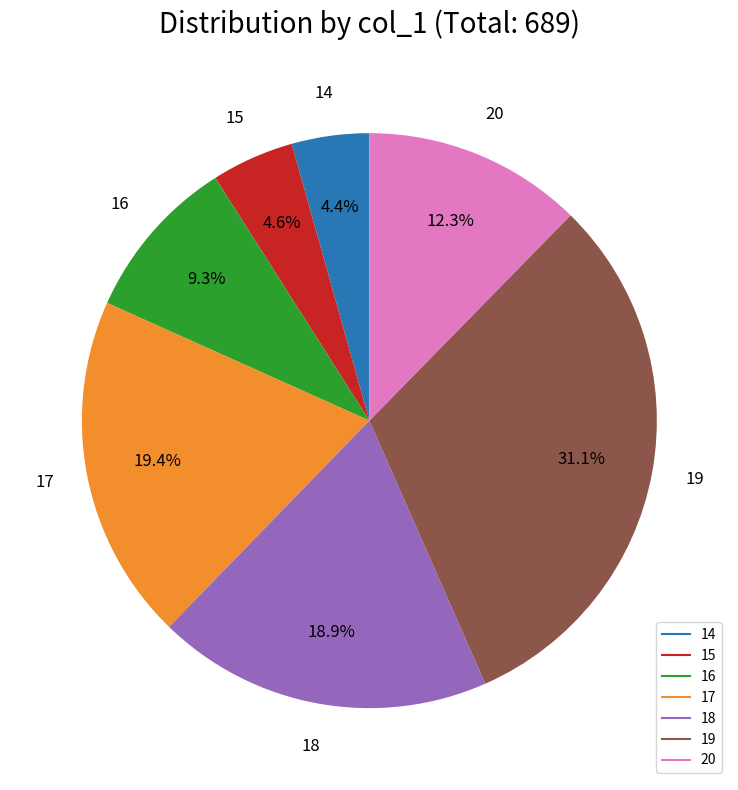

Which slice is the largest?

19